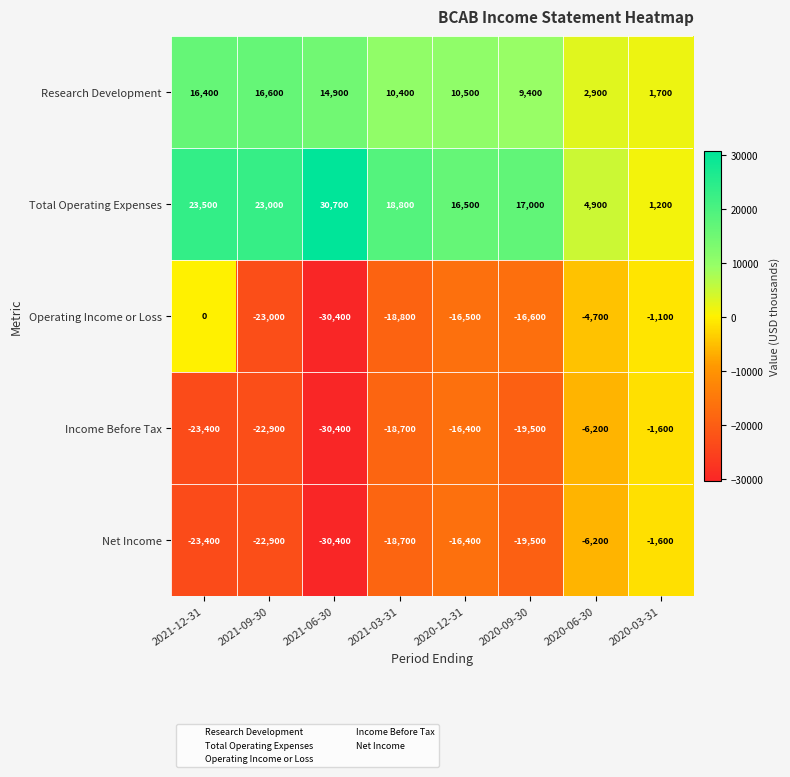

The Total Operating Expenses series shows 23692 at 2020-09-30. True or false?

False